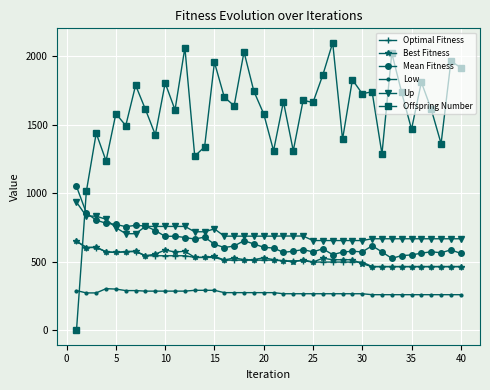

At how many categories does at least one series exceed 1885?

7